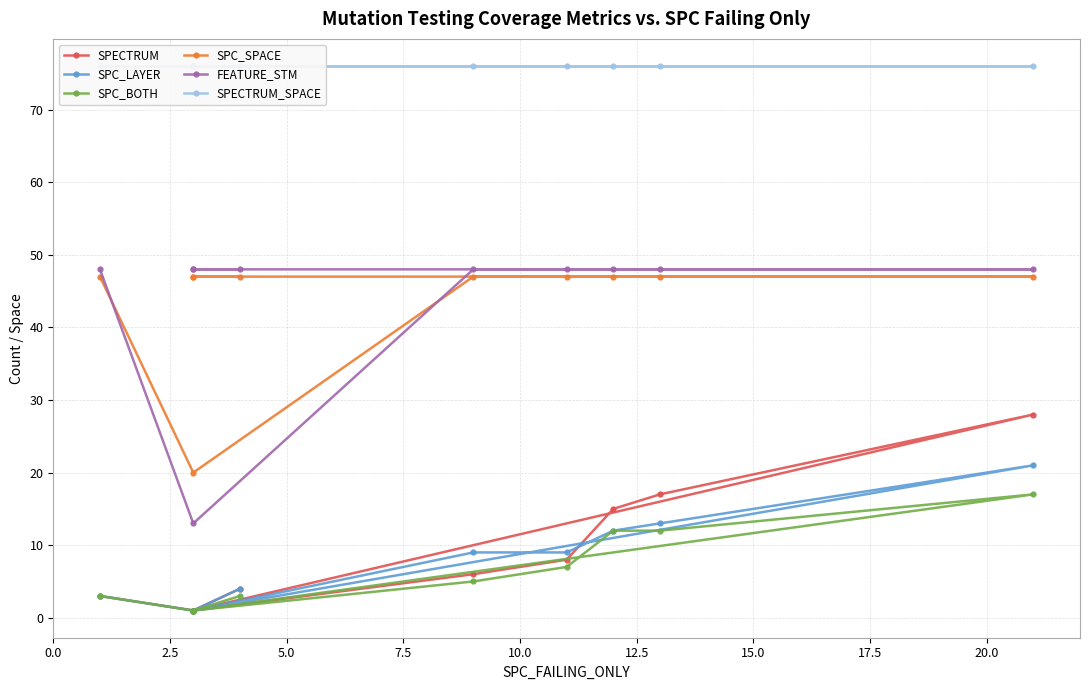

True or false: SPC_SPACE and SPECTRUM cross at least once.

False